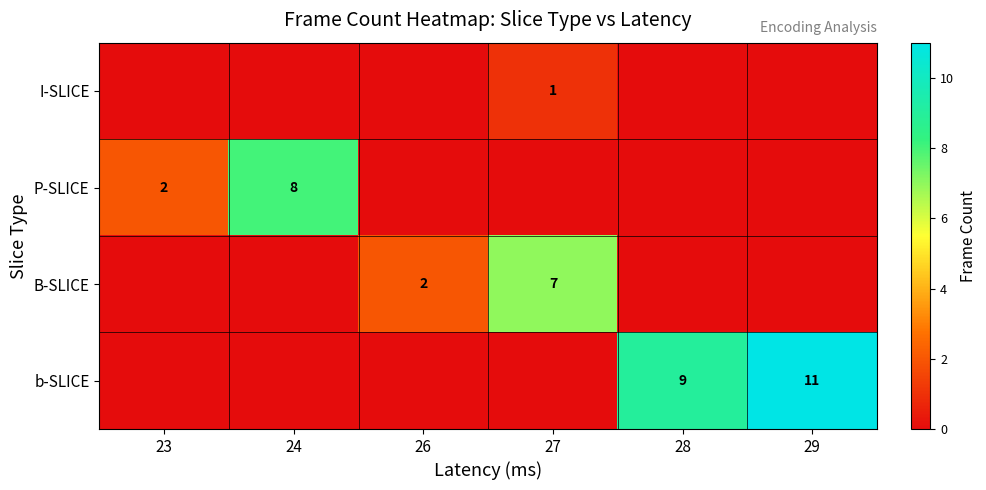

Which category has the lowest value across all series?

23